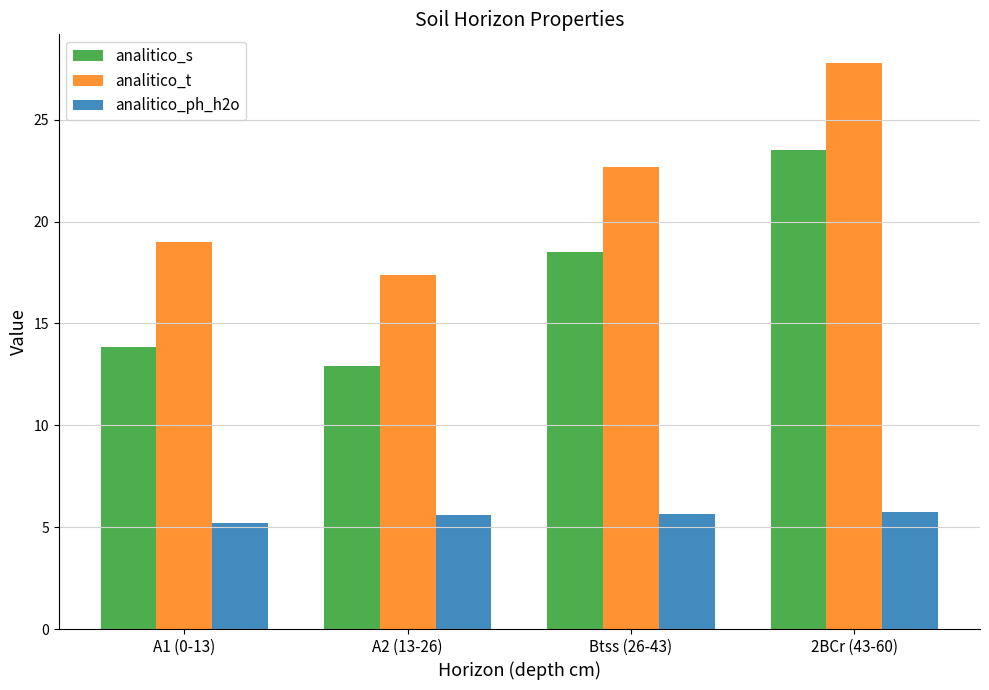

List the series in order of their overall mean, lowest first.

analitico_ph_h2o, analitico_s, analitico_t